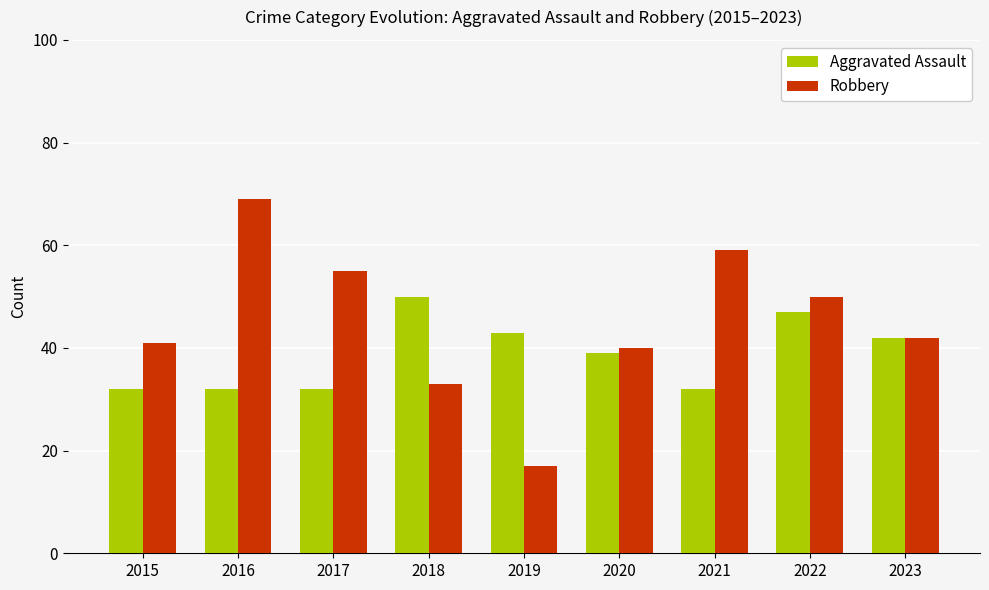

Read the Robbery value at 2018, to the nearest 10.

30